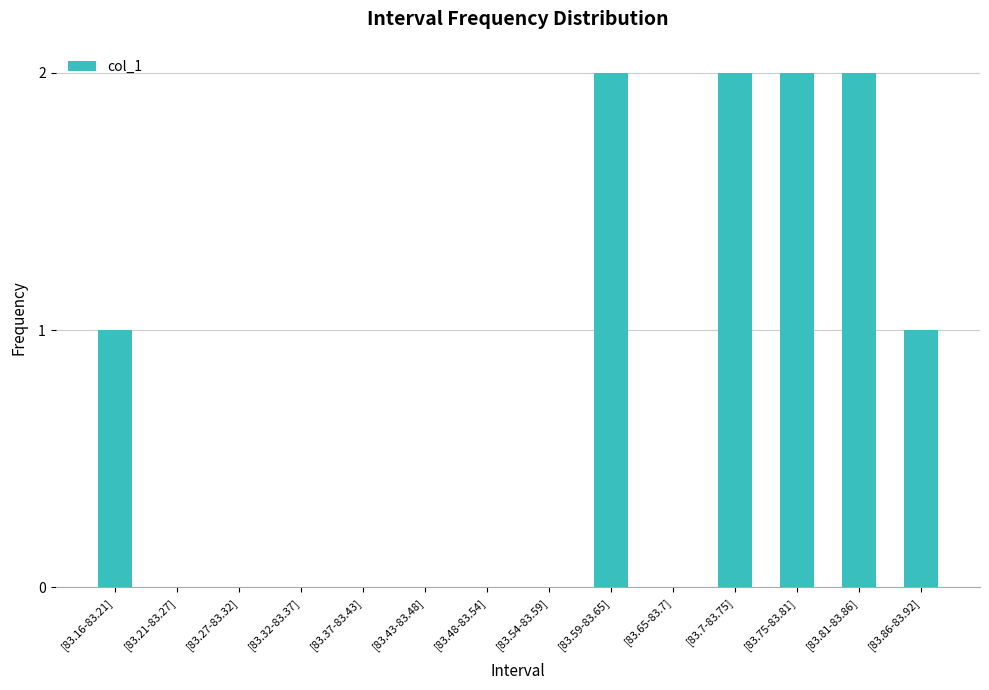

Is it true that the value at [83.75-83.81] is 3?

False